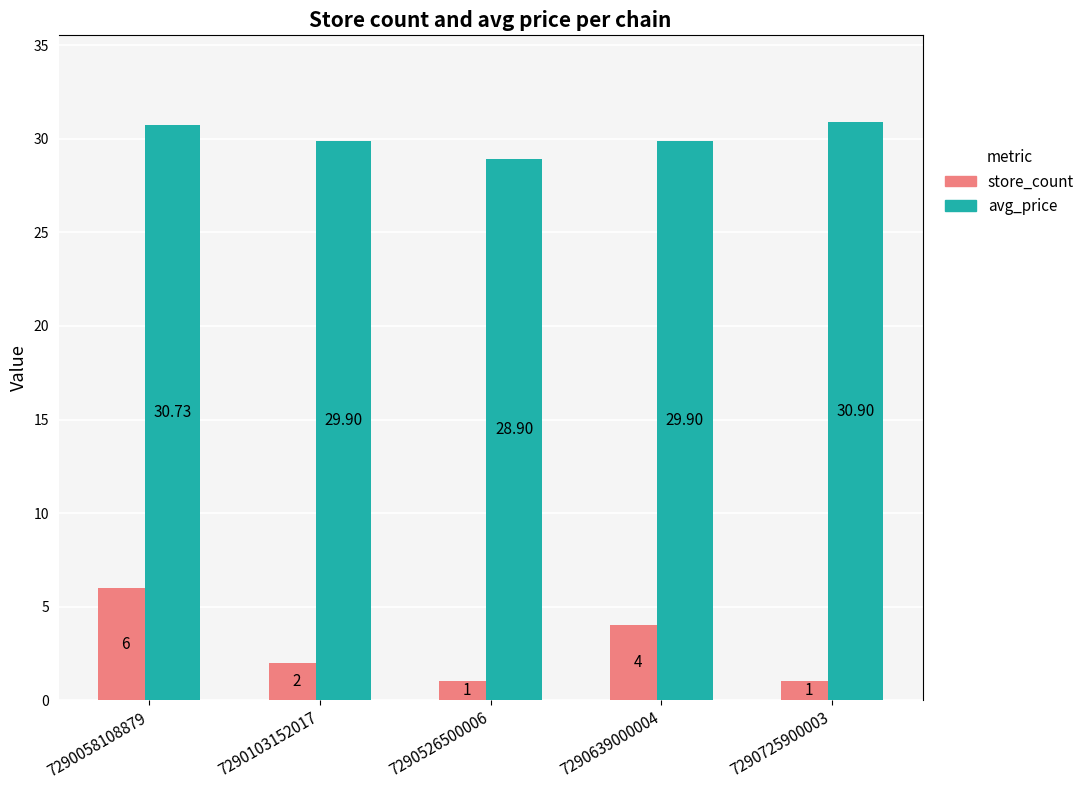

What is the lowest value of the avg_price series?

28.9